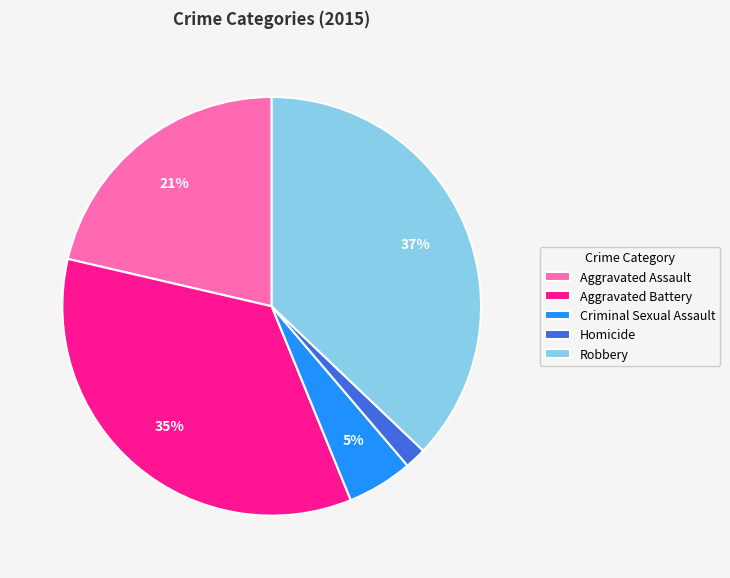

To the nearest percent, what percentage of the pie is Aggravated Assault?

21%